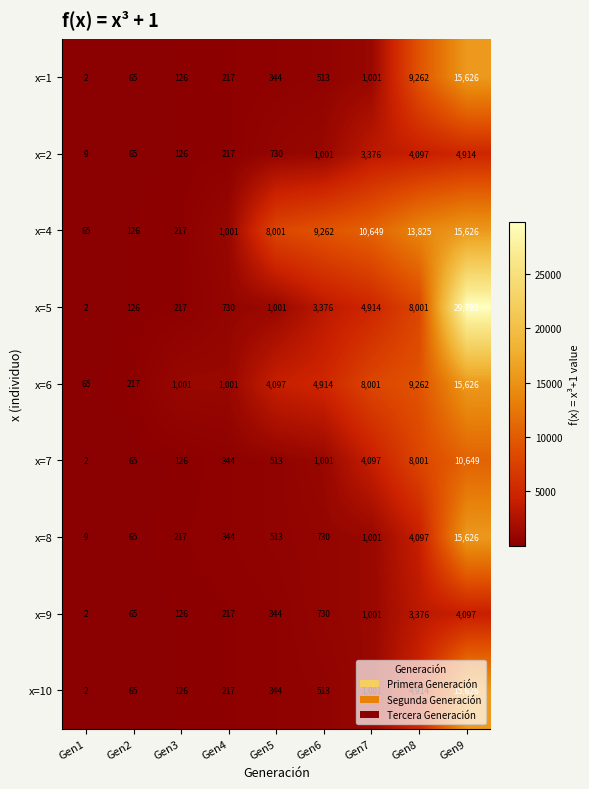

The value of x=9 at Gen9 is 4097. True or false?

True